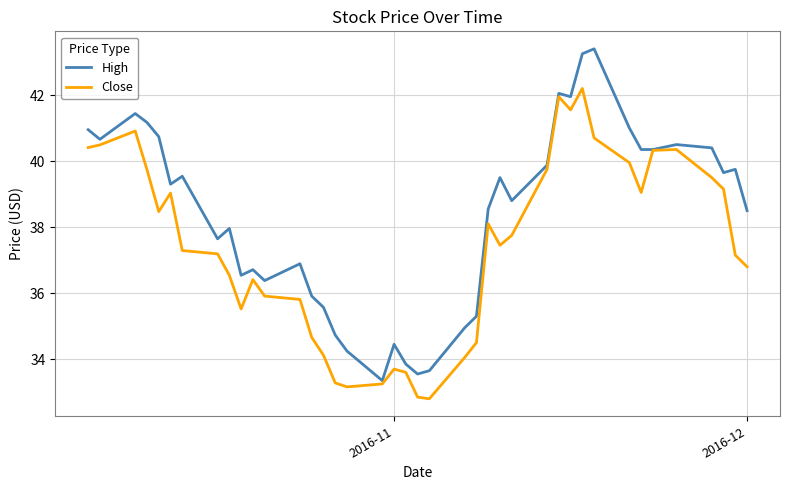

Which series has the widest spread of values?

High